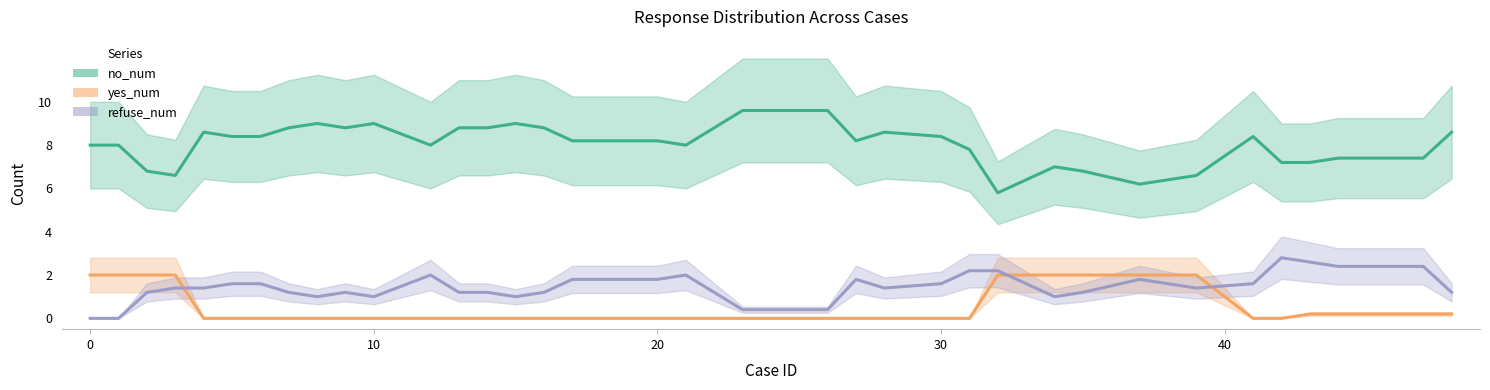

How many interior local peaks does the no_num series have?

7